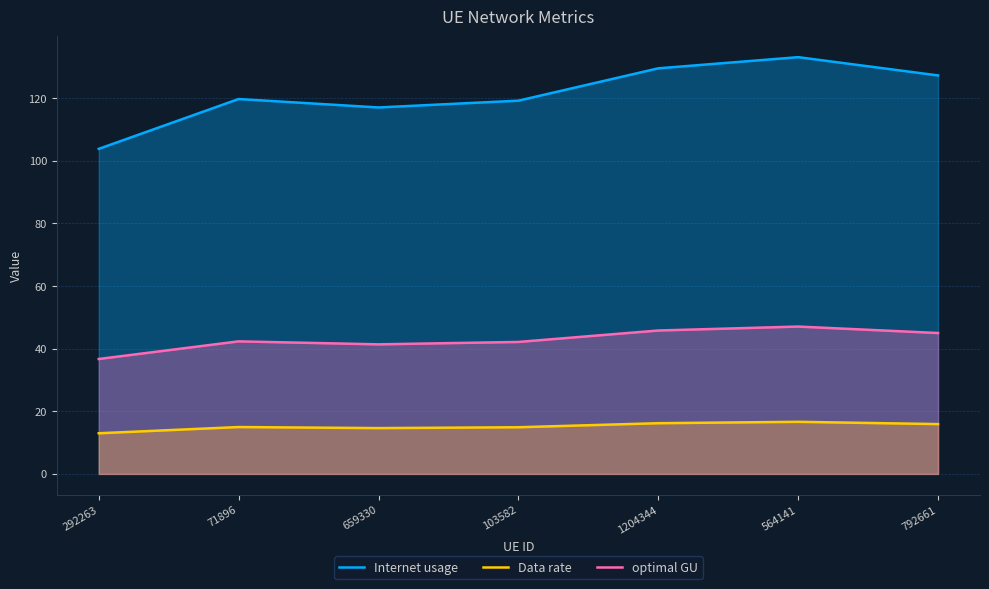

Reading left to right, list all the values displayed in this chart.

Internet usage: 103.8	119.7	117.0	119.2	129.5	133.1	127.2
Data rate: 13.0	15.0	14.6	14.9	16.2	16.6	15.9
optimal GU: 36.7	42.3	41.4	42.1	45.8	47.0	45.0